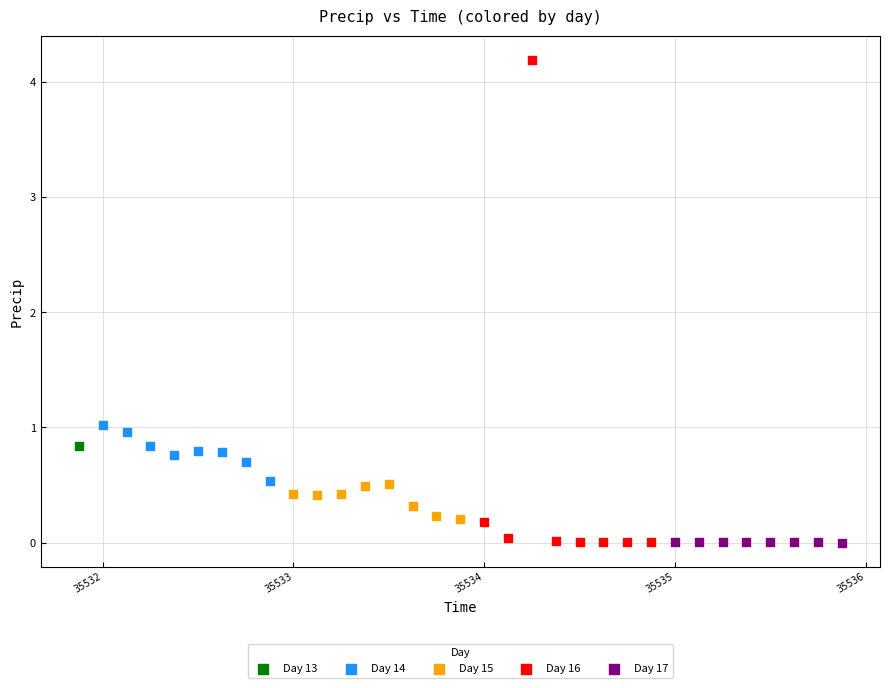

What are all the series names shown in the legend?

Day 13, Day 14, Day 15, Day 16, Day 17